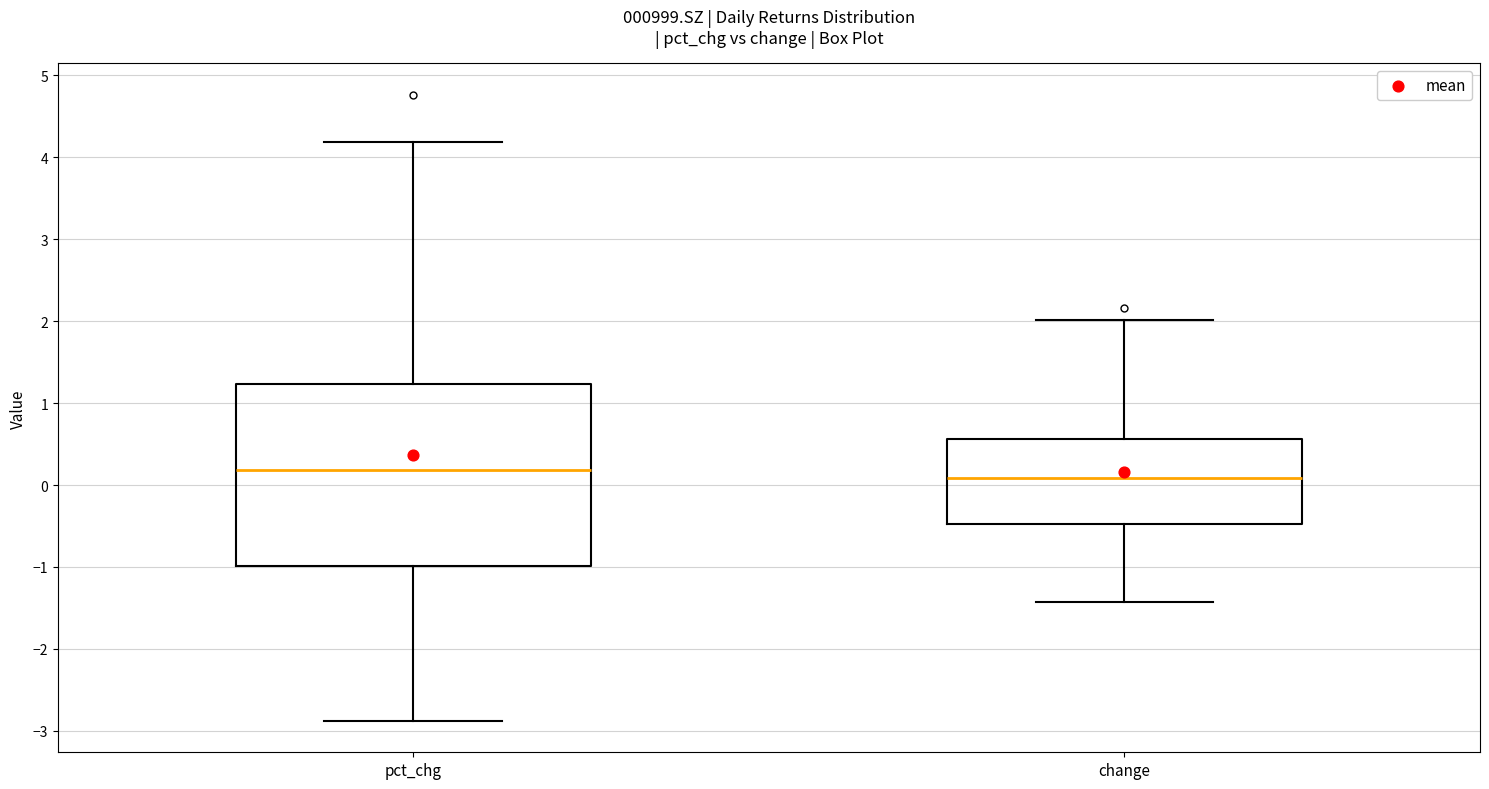

Reading left to right, read every box against the y-axis: the position of its median line, the range the box covers, and the ends of its whiskers. The values are not printed on the chart, so give them approximately, as read against the axis.

pct_chg: median 0.2, box -1.0 to 1.2, whiskers -2.9 to 4.2
change: median 0.1, box -0.5 to 0.6, whiskers -1.4 to 2.0